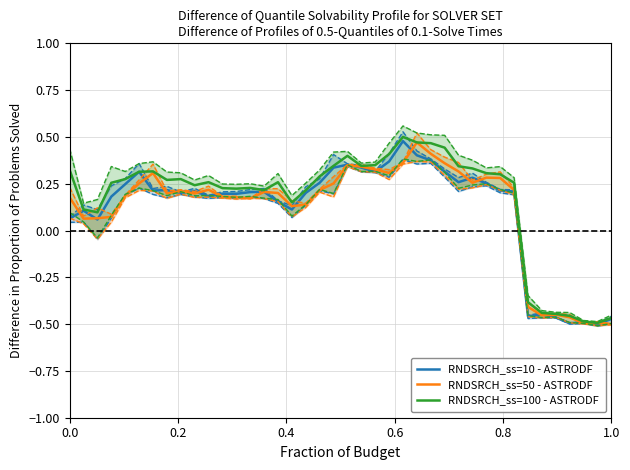

True or false: RNDSRCH_ss=10 - ASTRODF has a value of 0.0 at 0.4.

False